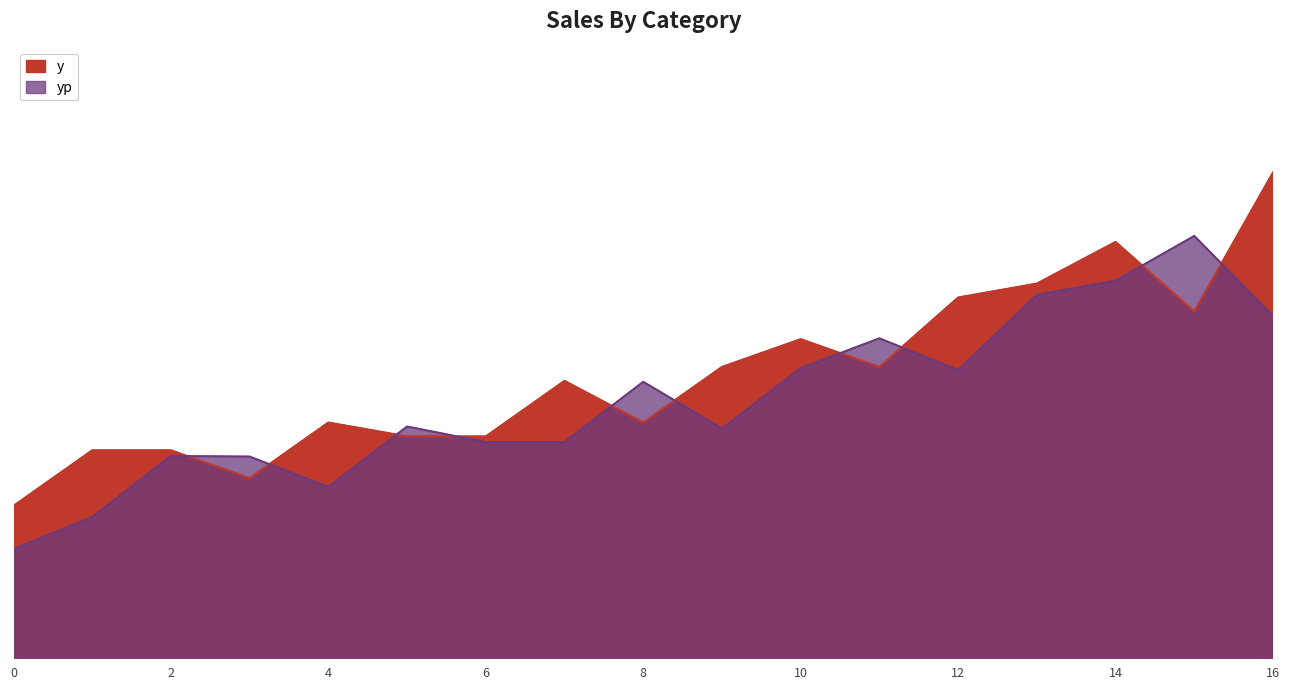

Count the number of data series in this chart.

2